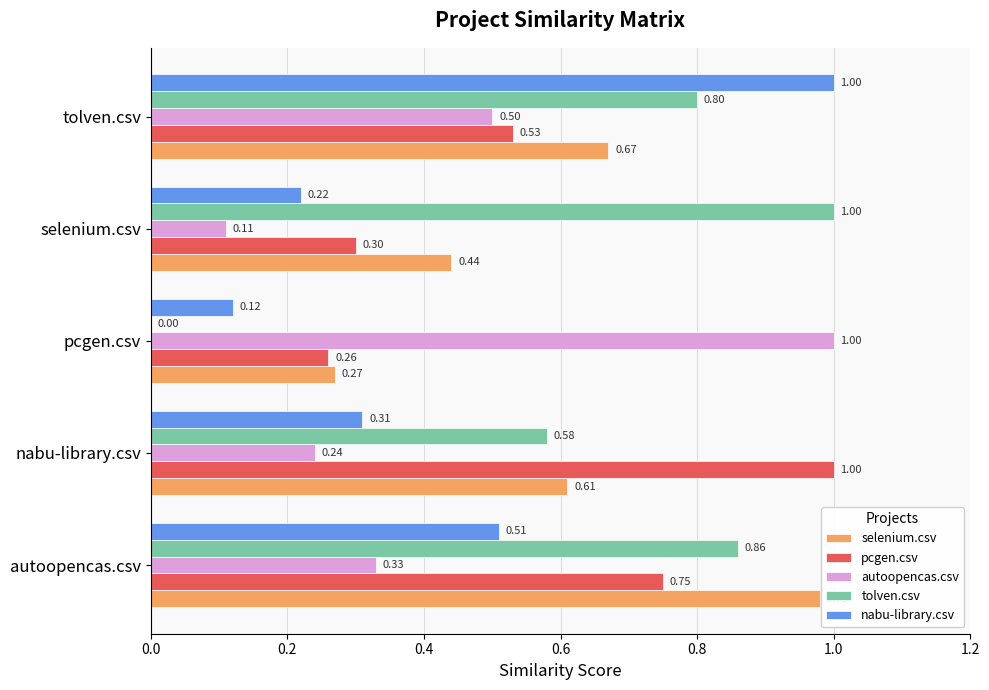

Which series has the largest total across all categories?

tolven.csv